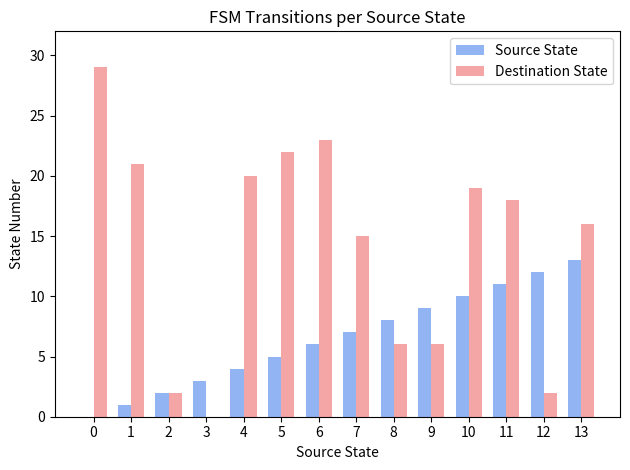

Which series changed the most between 4 and 12?

Destination State